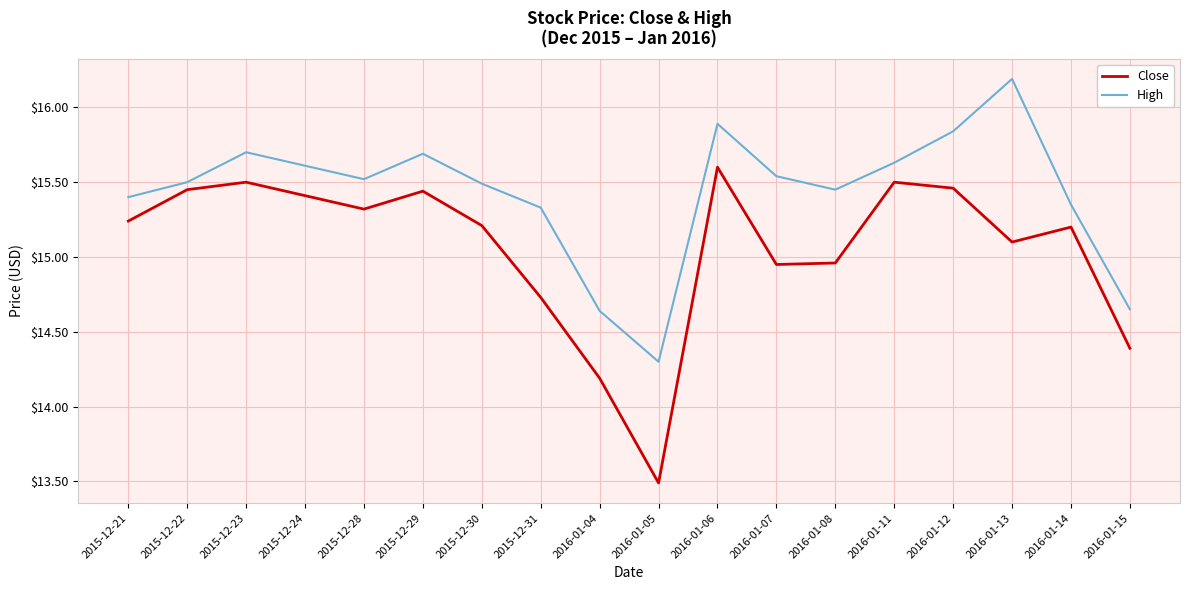

Which series has the largest range (max minus min)?

Close